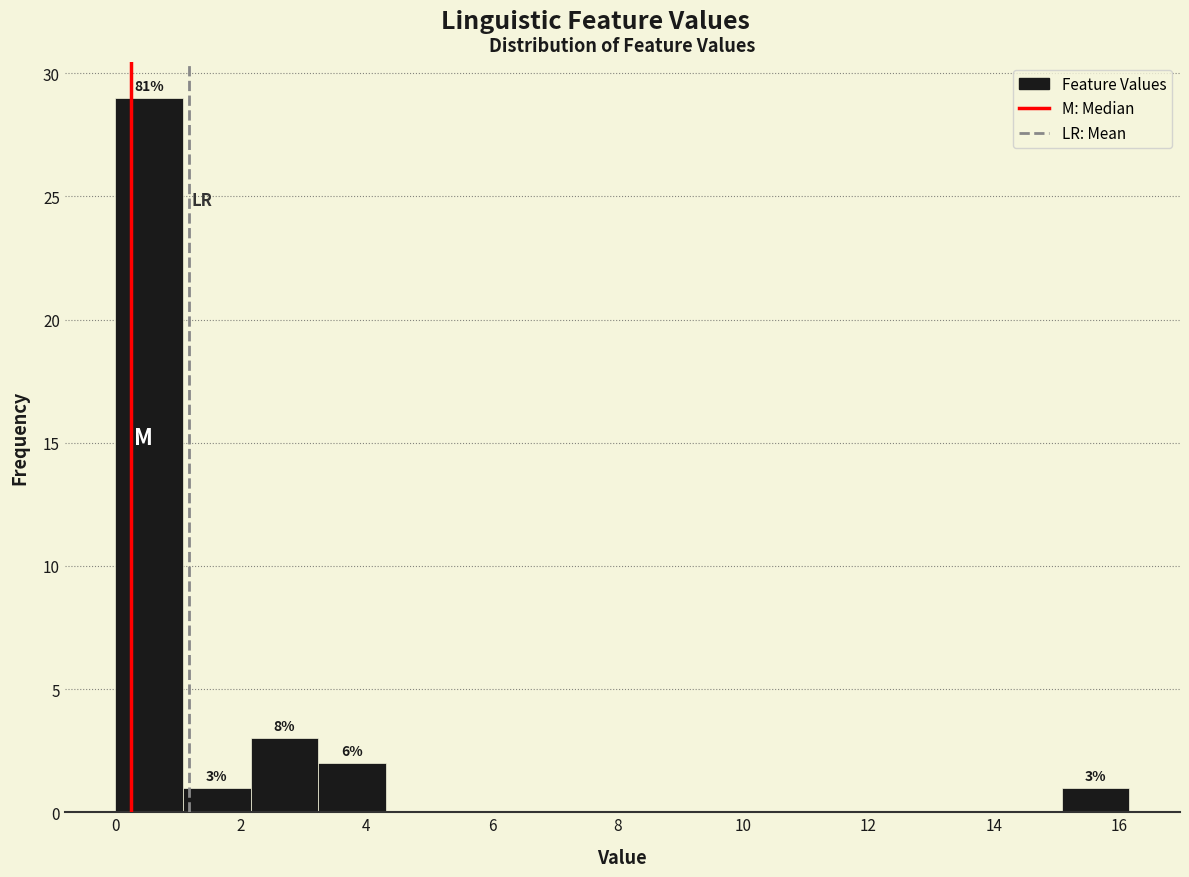

Which range on the x-axis has the tallest bar?

0.0 to 1.0